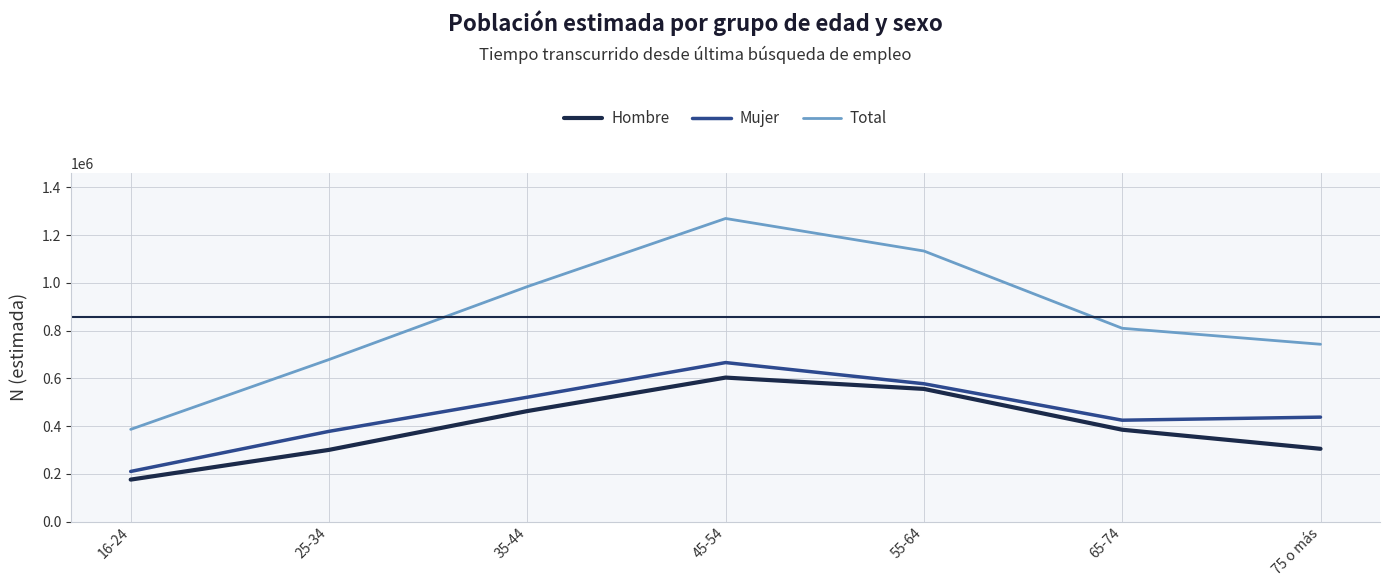

What is the difference between the maximum and minimum values in the Mujer series?

456066